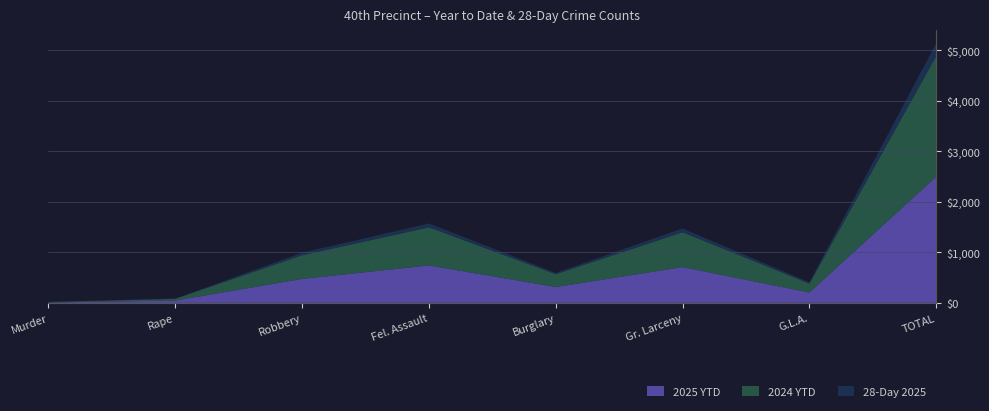

Reading right to left, list all the values displayed in this chart.

2025 YTD: 2497	205	708	314	741	474	46	9
2024 YTD: 2385	177	689	254	753	468	35	9
28-Day 2025: 256	23	75	25	77	49	5	2